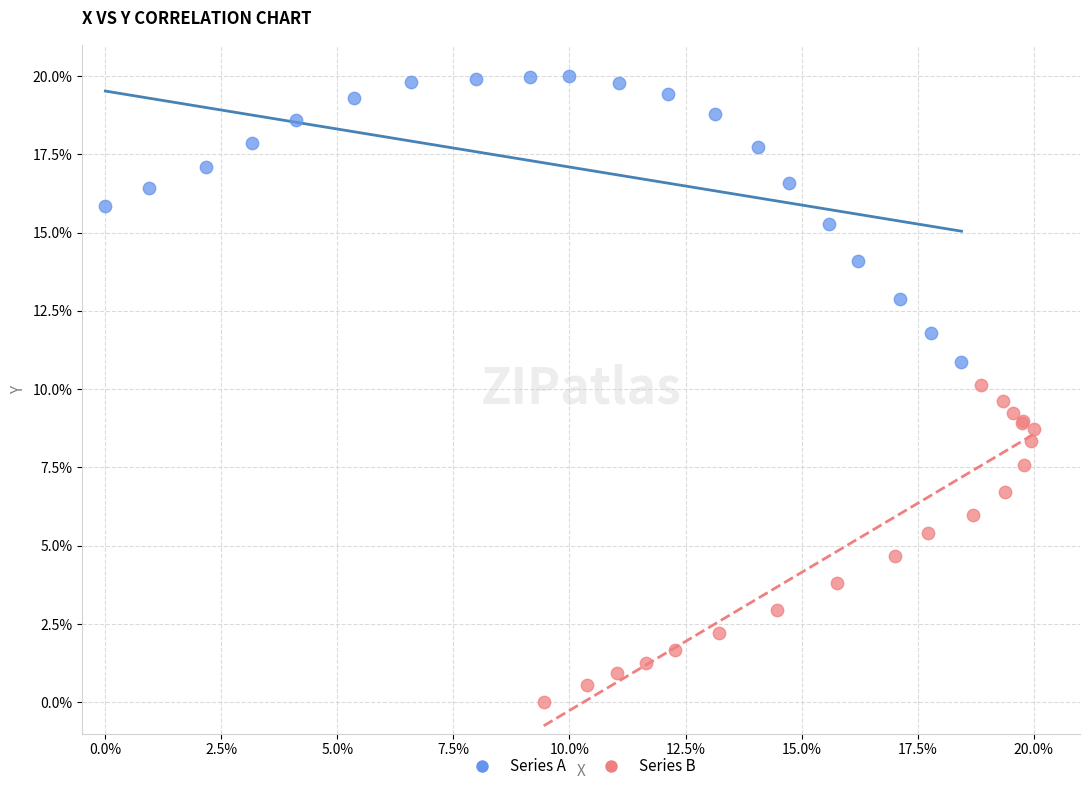

Which series reaches the maximum Y coordinate?

Series A